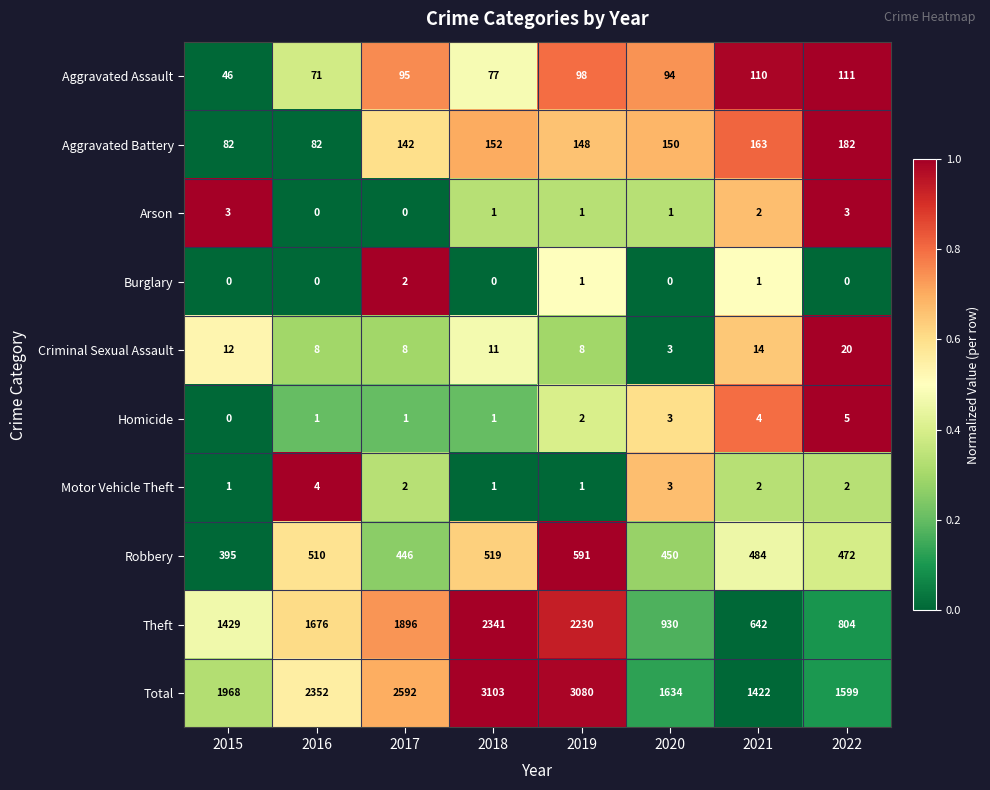

The value of Homicide at 2015 is 2. True or false?

False